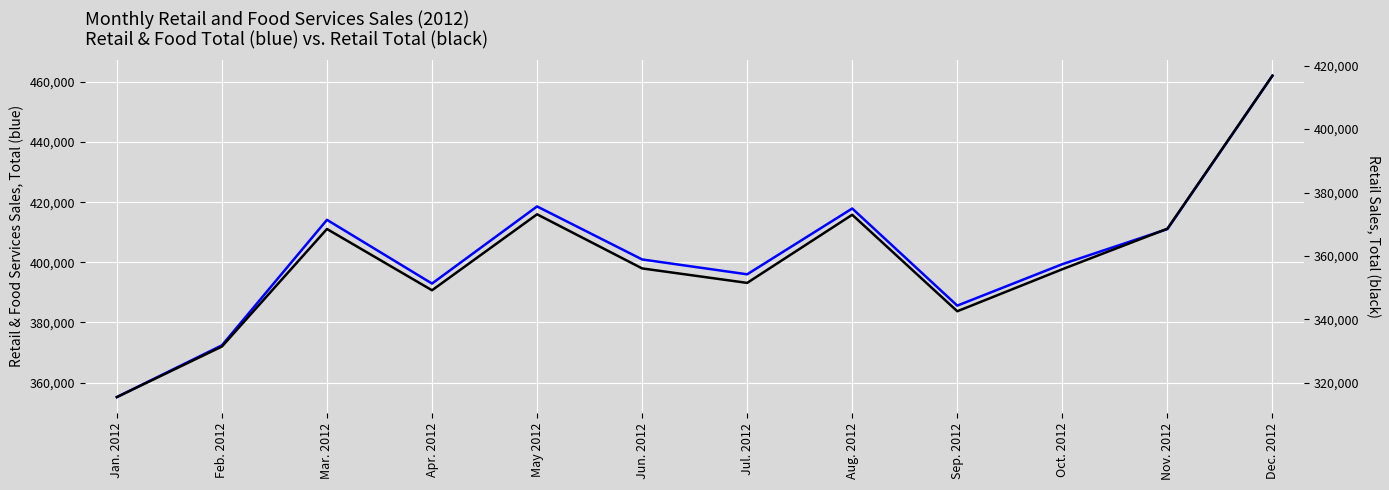

How many categories are shown in the chart?

12